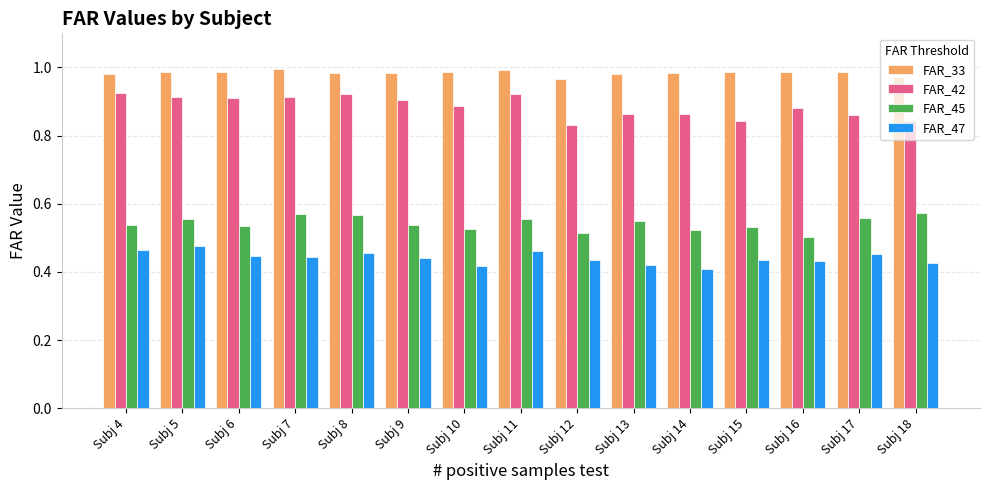

What is the sum of all FAR_47 values?

6.6